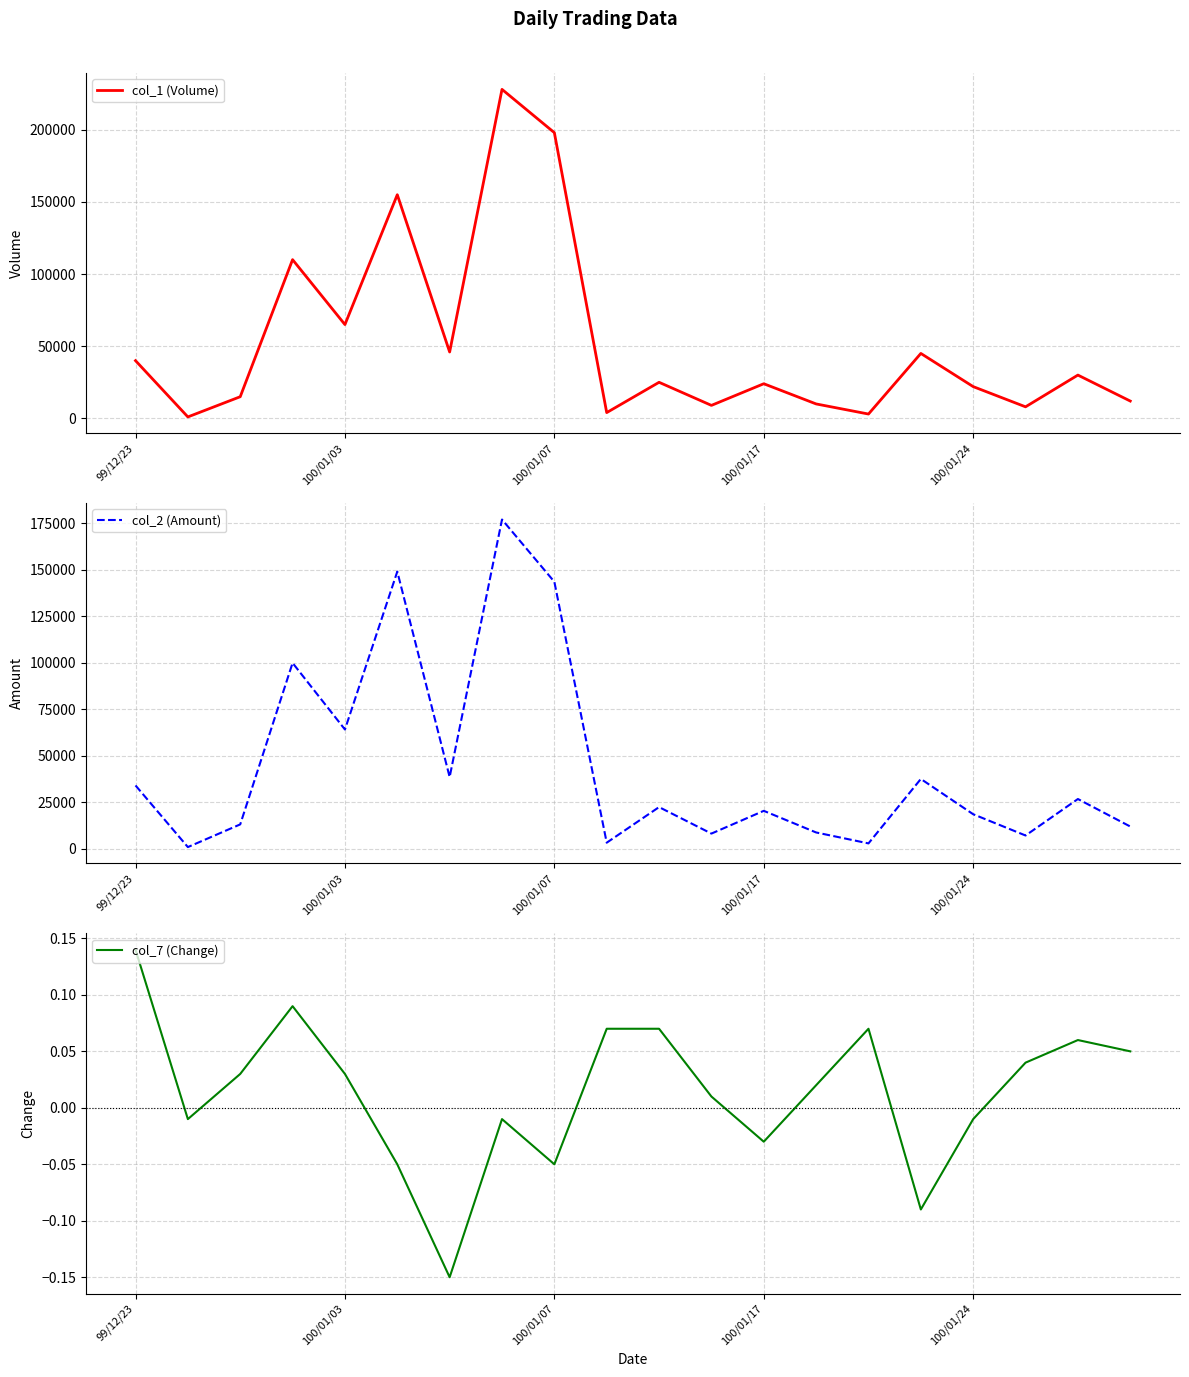

What is the maximum value shown in the chart?

228000.0